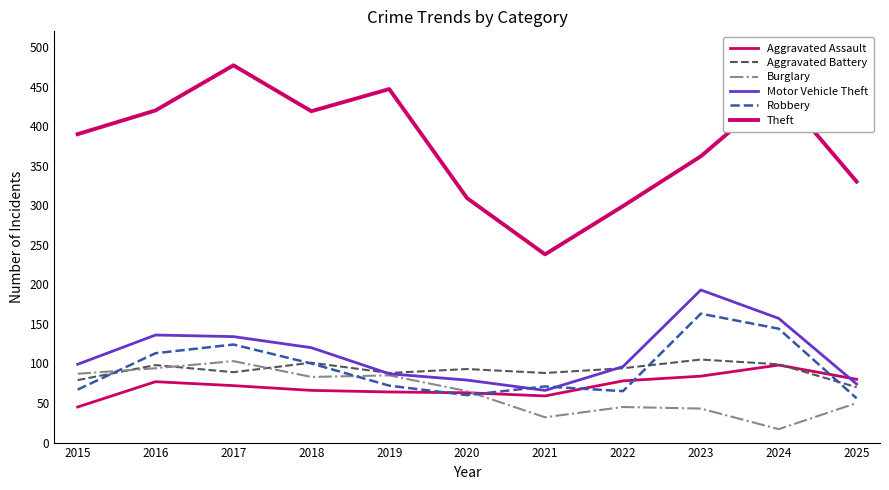

In Aggravated Battery, how many points are lower than both neighbors (excluding endpoints)?

3